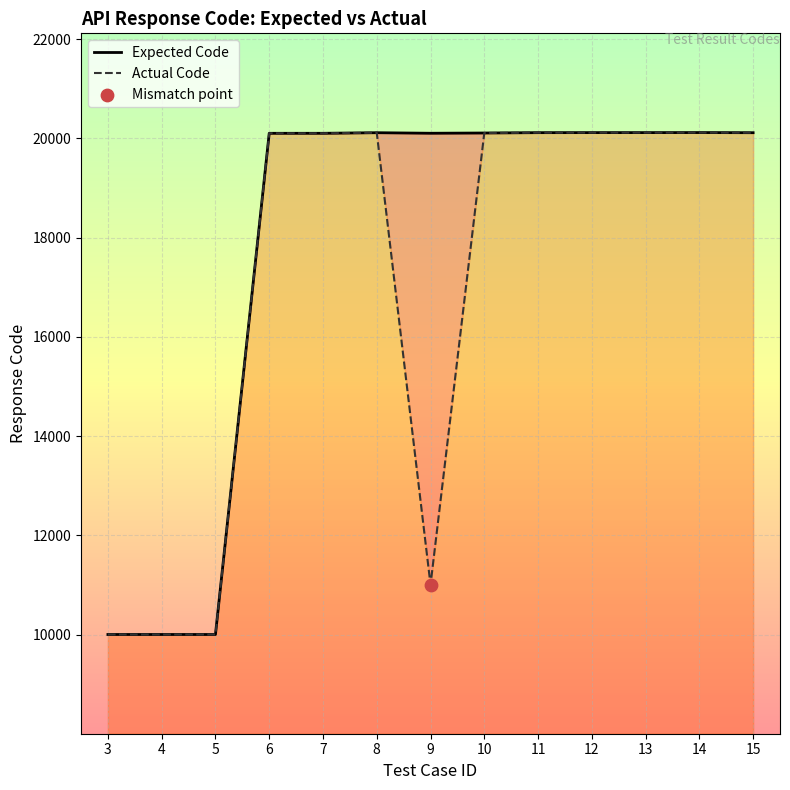

At which category is the sum across all series the highest?

14